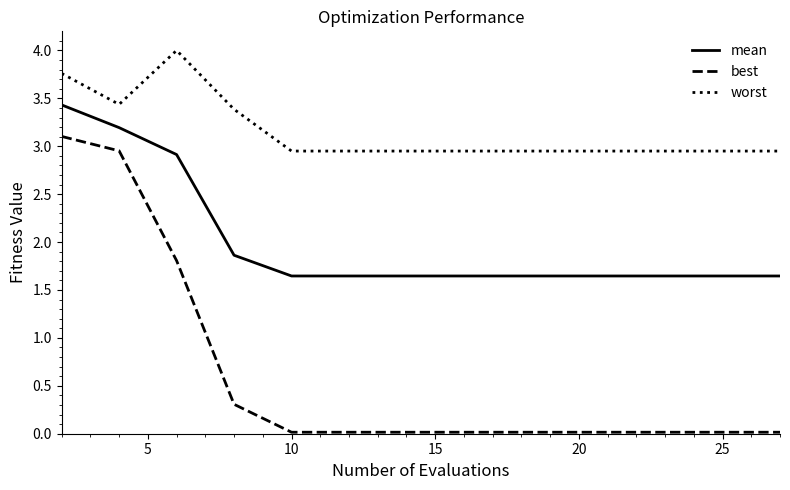

What is the difference between the maximum and minimum values in the best series?

3.1